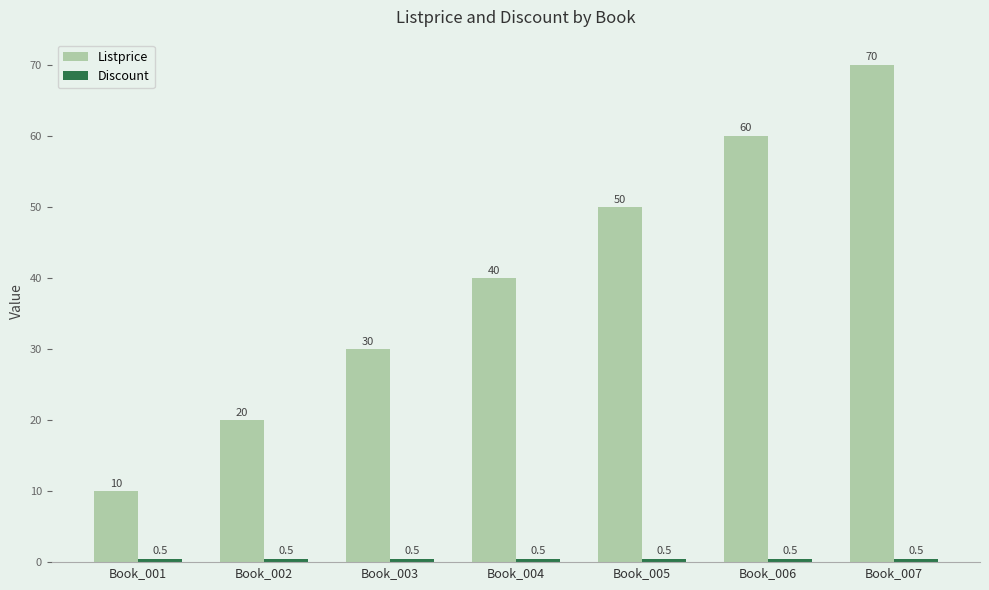

The Listprice series shows 13.4 at Book_001. True or false?

False